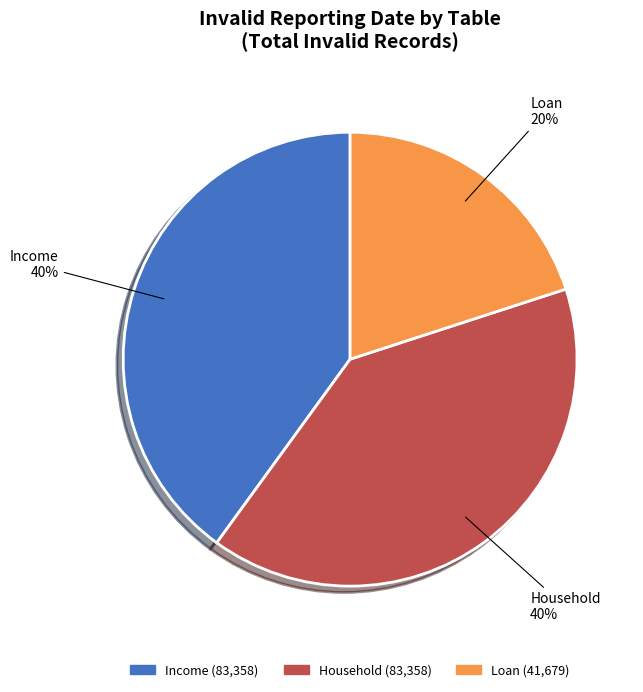

What percentage is the Loan slice, to the nearest percent?

20%